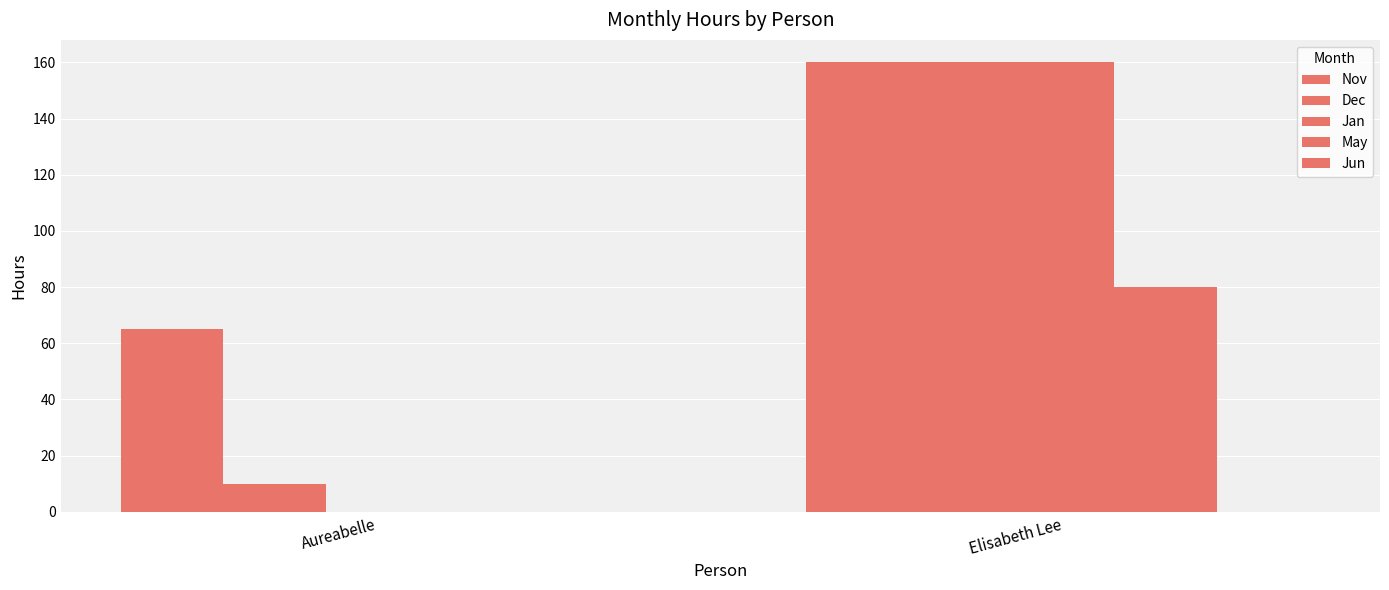

Reading left to right, list all the values displayed in this chart.

Nov: 65	160
Dec: 10	160
Jan: 0	160
May: 0	80
Jun: 0	0